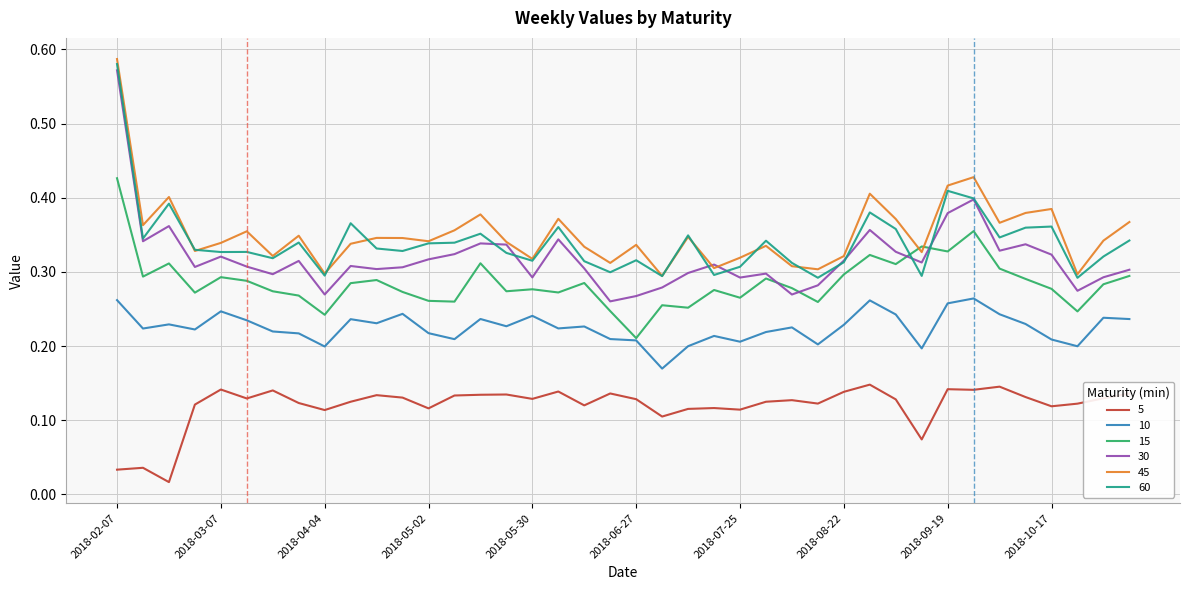

True or false: 60 and 45 cross at least once.

True